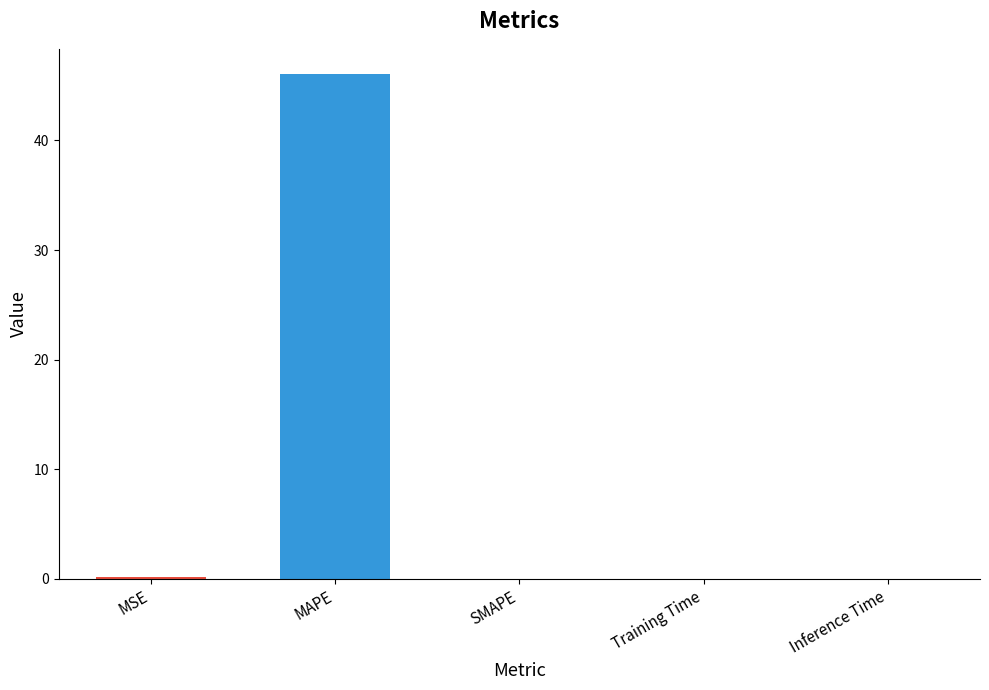

The value at MSE is 0.2. True or false?

True